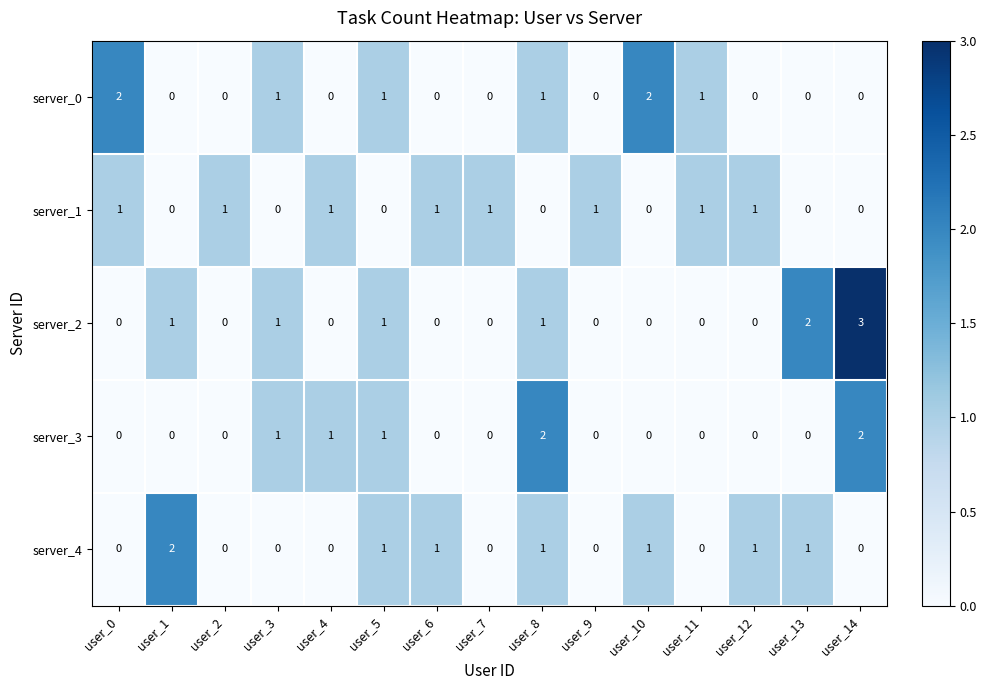

Count the number of categories in the chart.

15